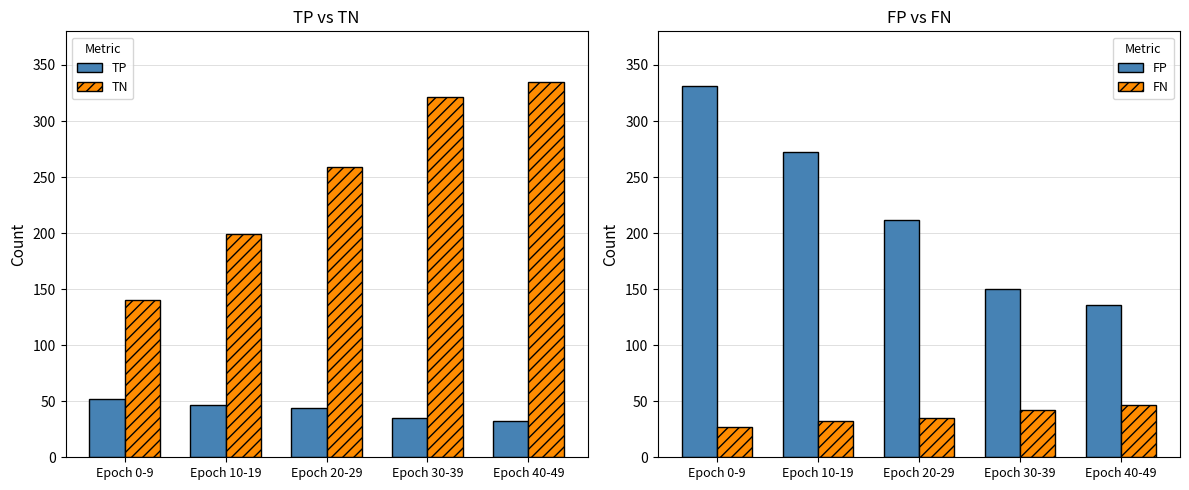

How many groups of bars are there?

5